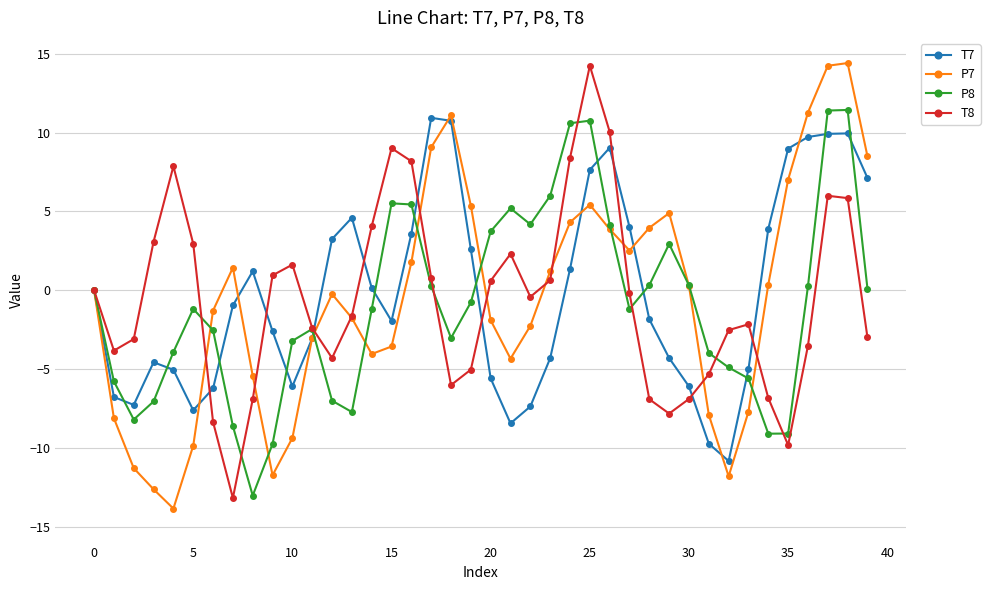

What is the value of the P8 point at the 2nd from the left?

-5.8